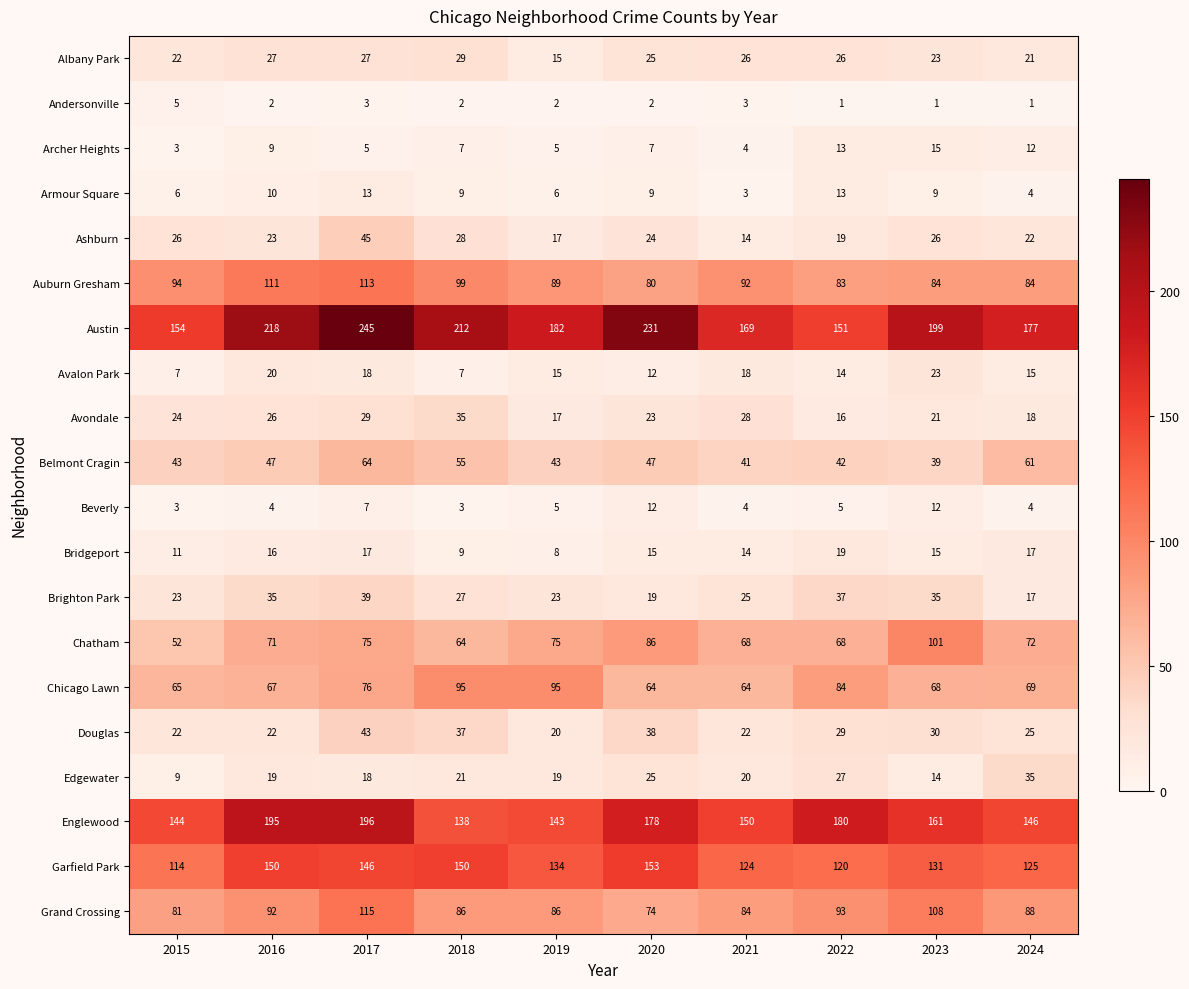

How many distinct data groups are displayed?

20